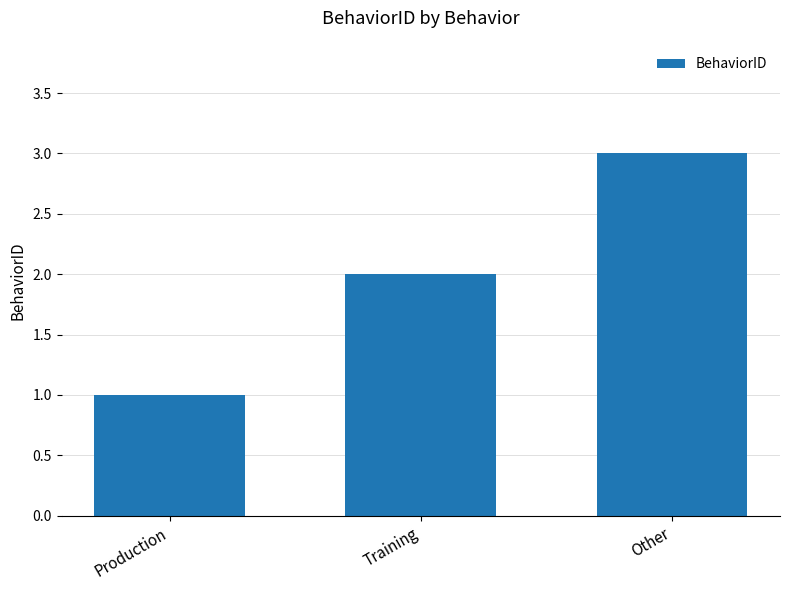

What is the change in value from Training to Other?

+1